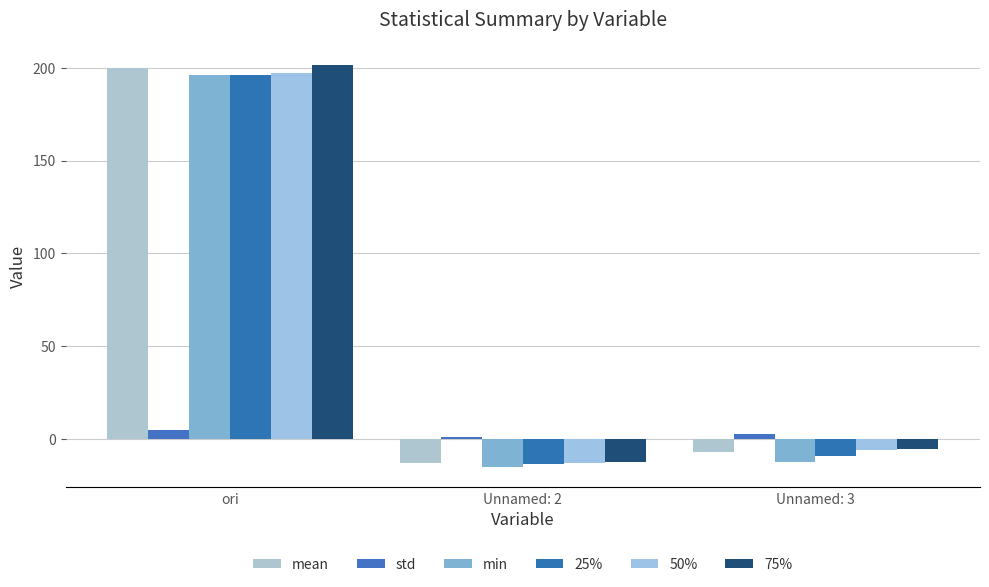

Reading left to right, extract all data points from this chart.

mean: 199.7	-12.9	-7.3
std: 5.0	1.2	2.5
min: 195.9	-15.3	-12.2
25%: 196.3	-13.6	-9.2
50%: 197.2	-13.0	-6.0
75%: 201.4	-12.1	-5.2